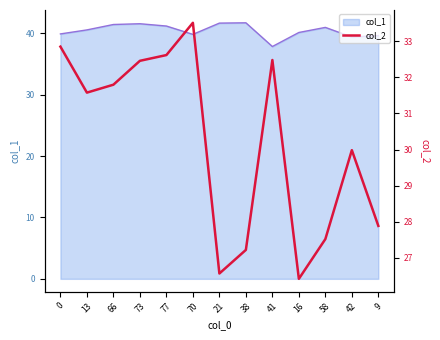

Reading right to left, list all the values displayed in this chart.

9=27.9	42=30.0	58=27.5	16=26.4	41=32.5	38=27.2	21=26.6	70=33.5	77=32.6	73=32.5	66=31.8	13=31.6	0=32.9